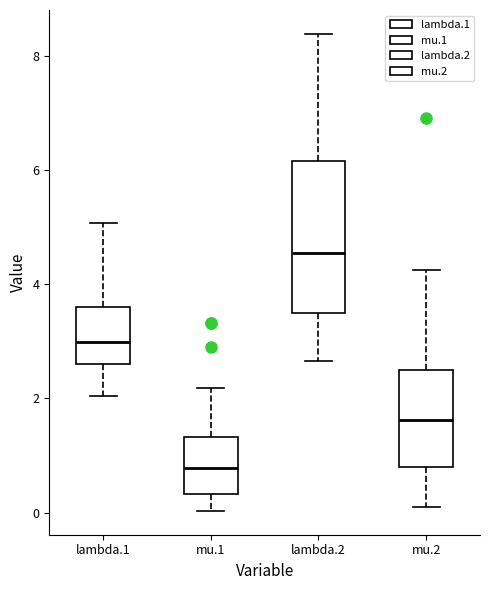

Reading left to right, read every box against the y-axis: the position of its median line, the range the box covers, and the ends of its whiskers. The values are not printed on the chart, so give them approximately, as read against the axis.

lambda.1: median 3.0, box 2.6 to 3.6, whiskers 2.0 to 5.0
mu.1: median 0.8, box 0.4 to 1.4, whiskers 0.0 to 2.2
lambda.2: median 4.6, box 3.4 to 6.2, whiskers 2.6 to 8.4
mu.2: median 1.6, box 0.8 to 2.6, whiskers 0.2 to 4.2